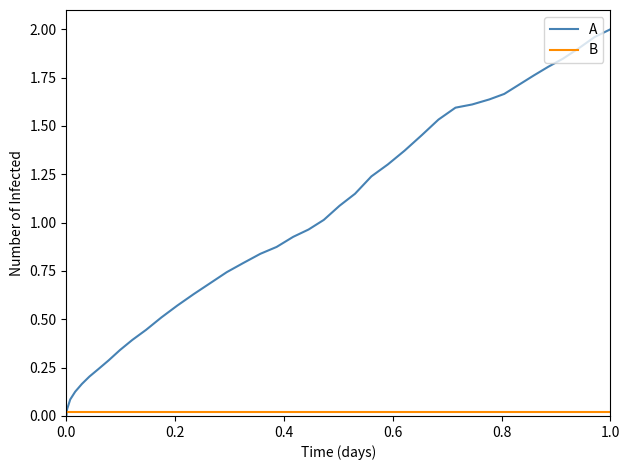

Which series has the largest range (max minus min)?

A